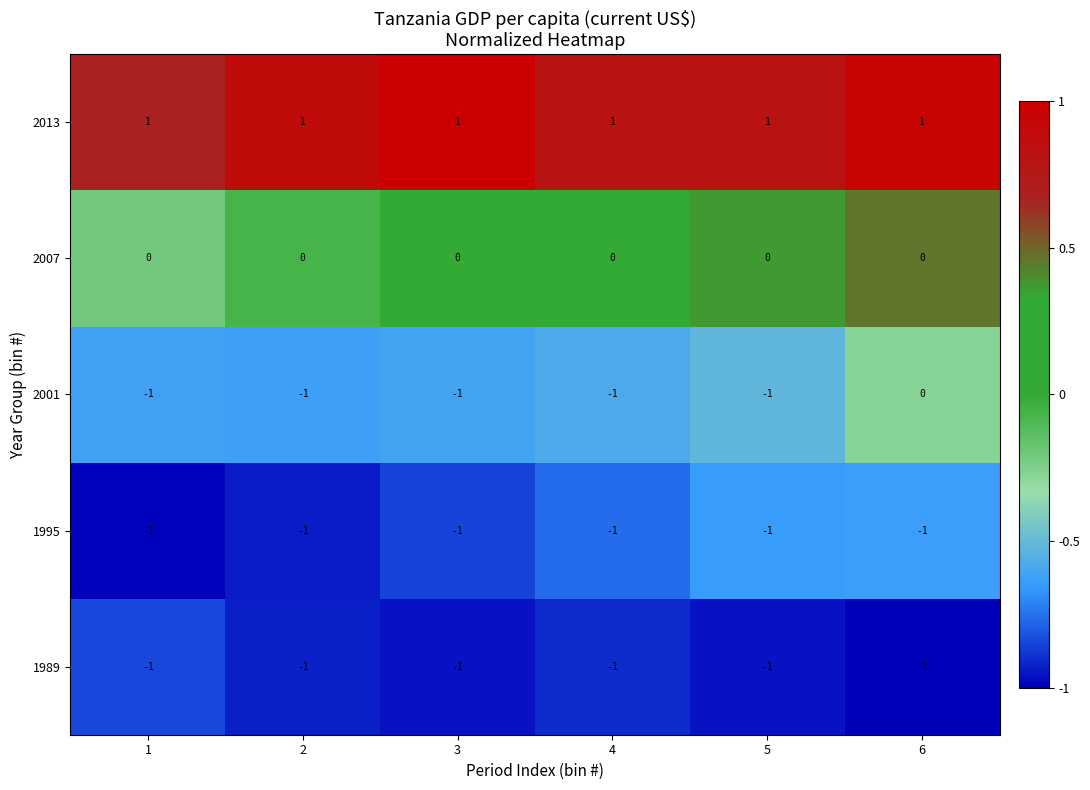

What is the difference between the highest and lowest values at 4?

2